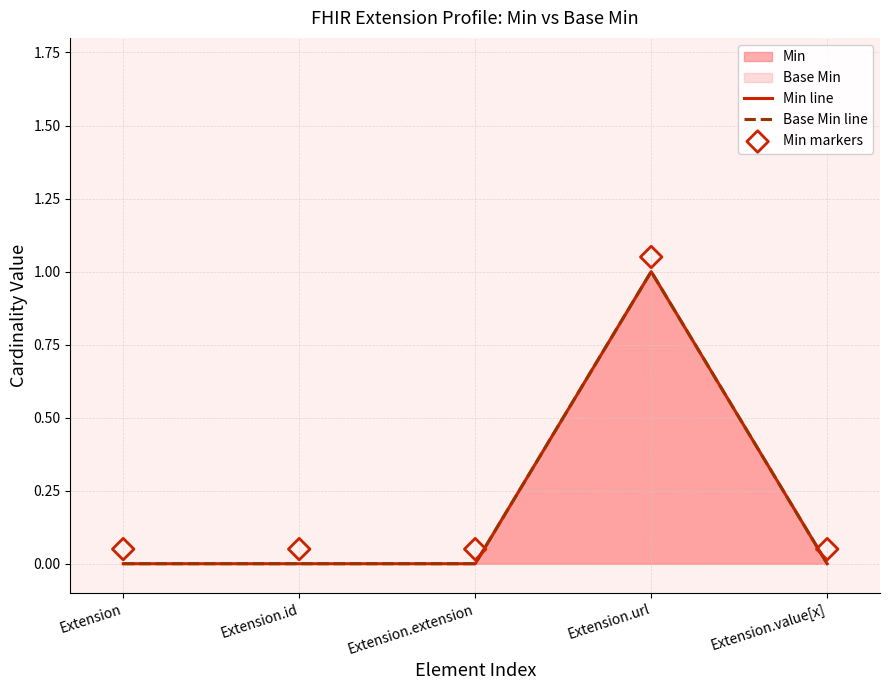

Which series has the largest total across all categories?

Min markers